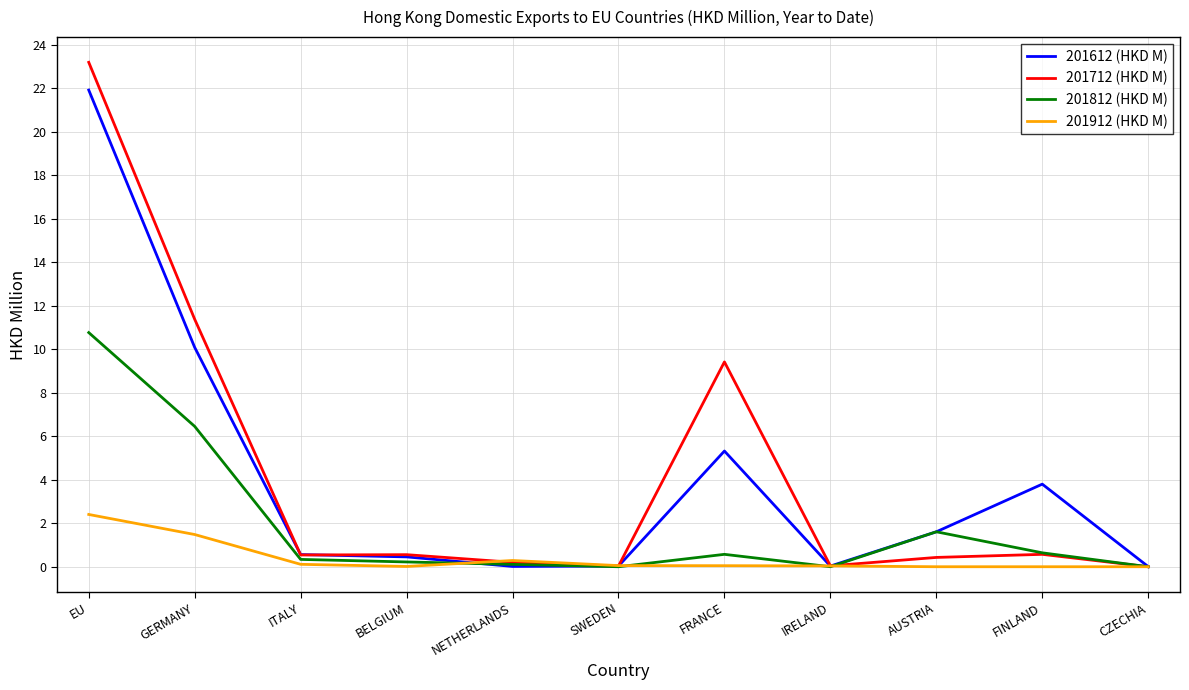

Is it true that 201812 (HKD M) equals 0.1 at NETHERLANDS?

True